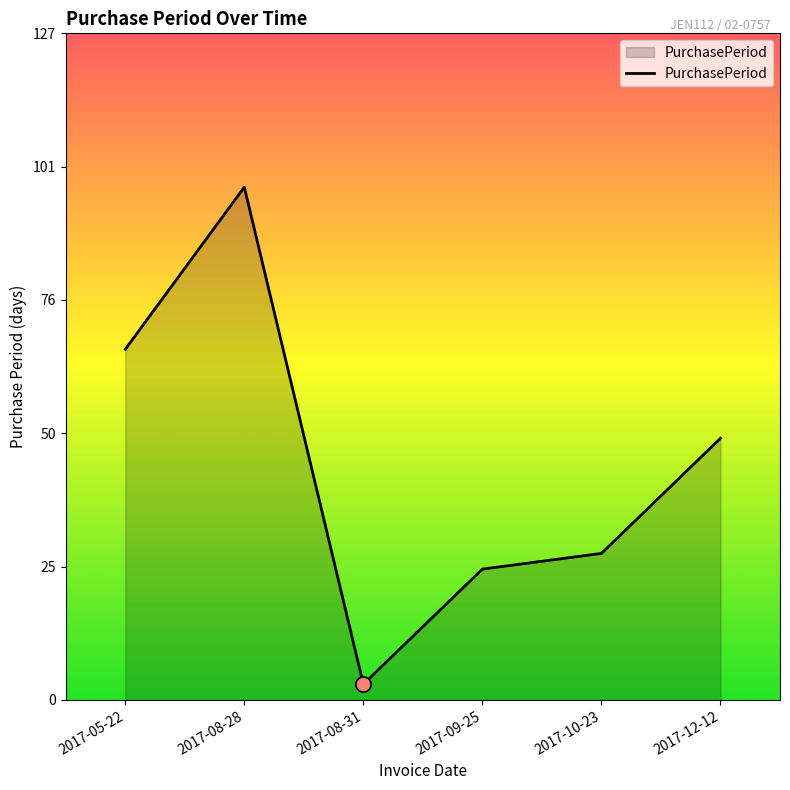

Between 2017-12-12 and 2017-05-22, which is larger?

2017-05-22